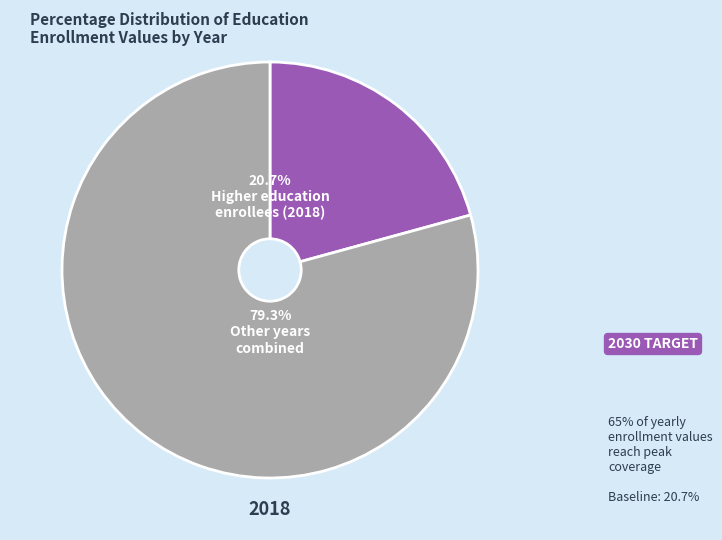

Is there a majority slice in this chart?

Yes